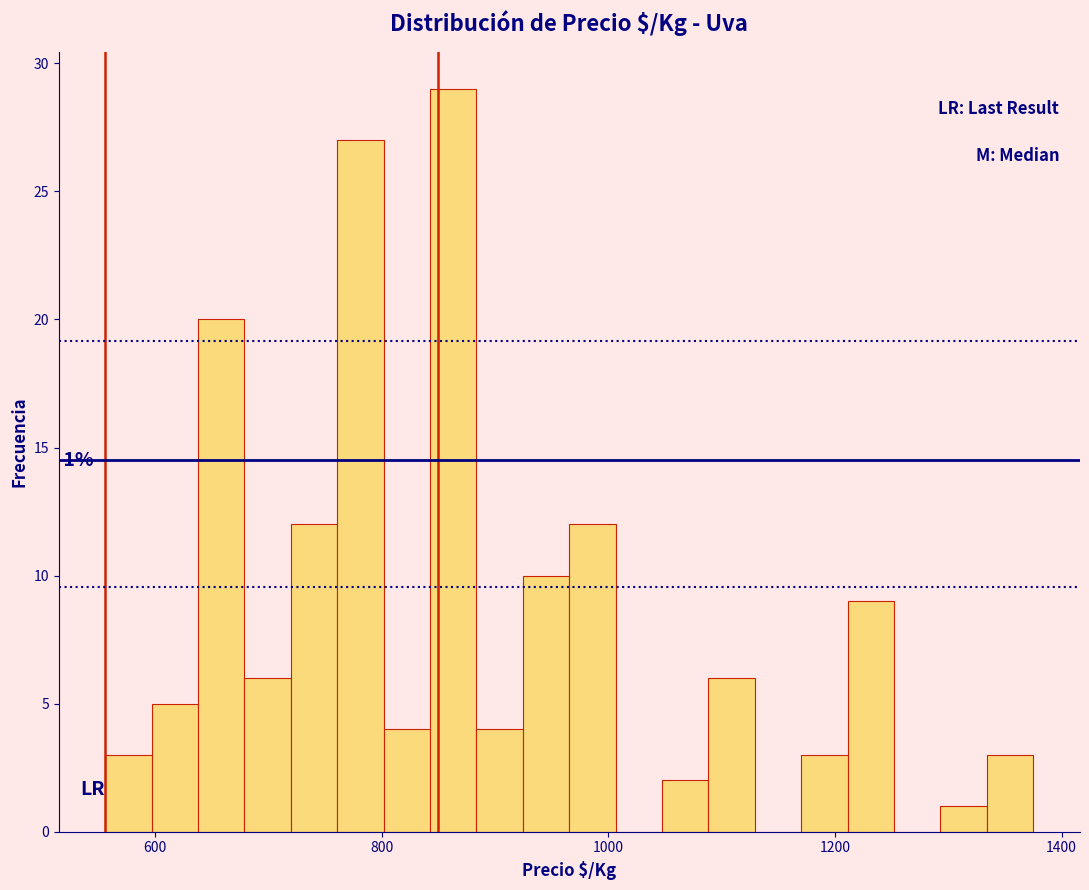

Read against the x-axis, roughly where is the centre of the tallest bar?

860